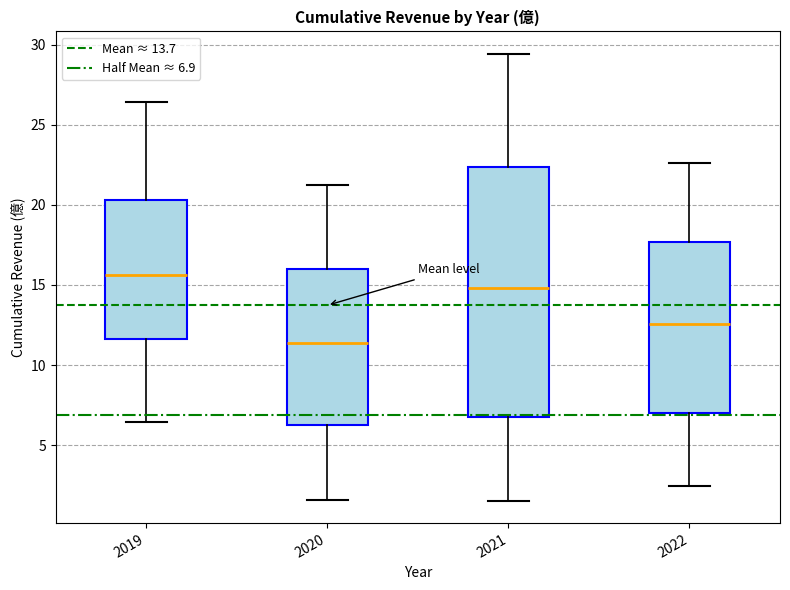

Where does the median line of the box at x = 2021 sit on the y-axis? The values are not printed on the chart, so give them approximately, as read against the axis.

15.0